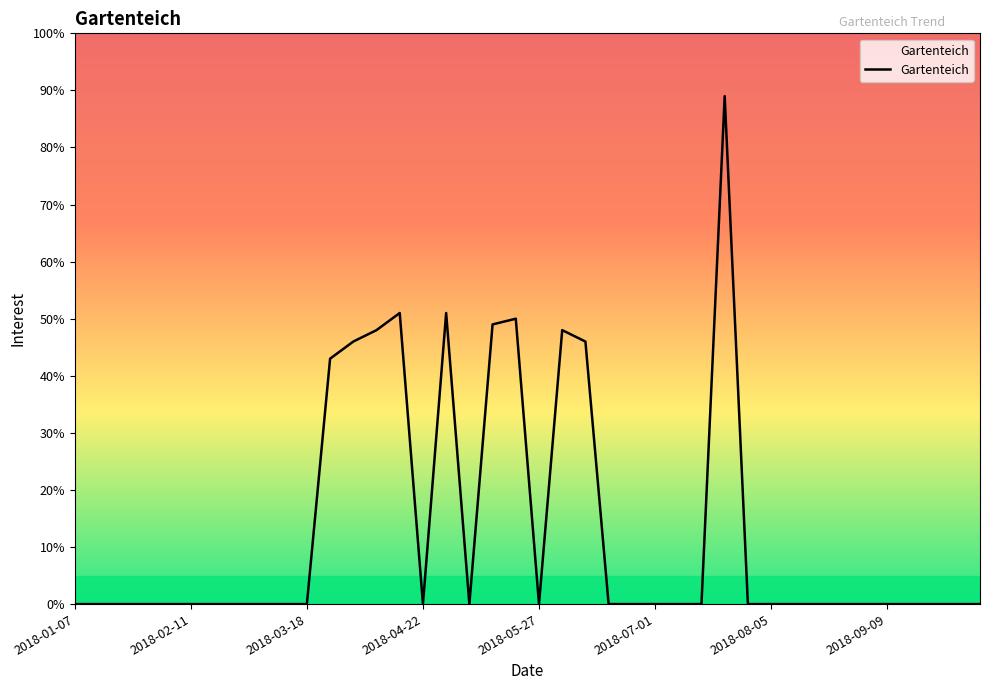

What is the maximum value shown in the chart?

89